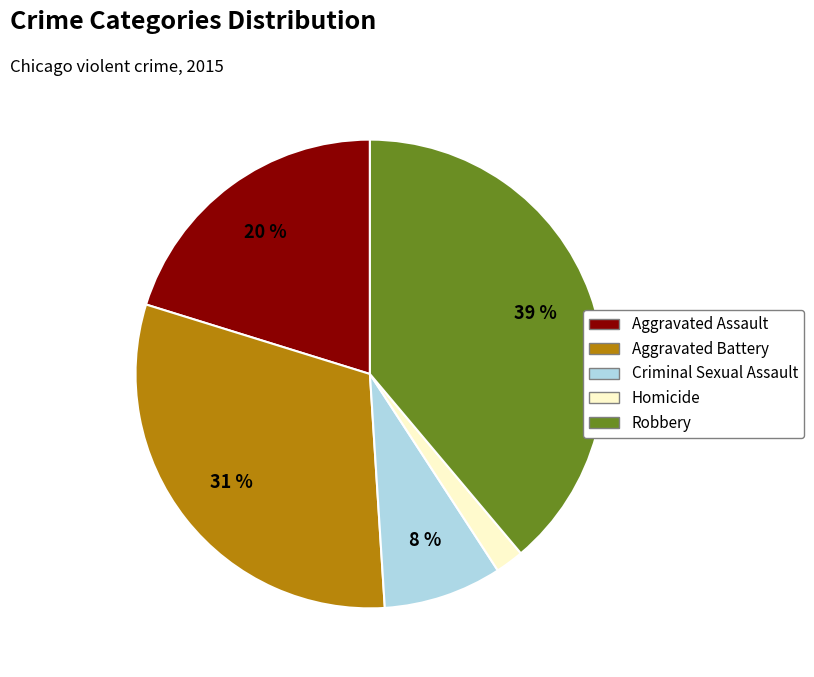

How many slices are in this pie chart?

5